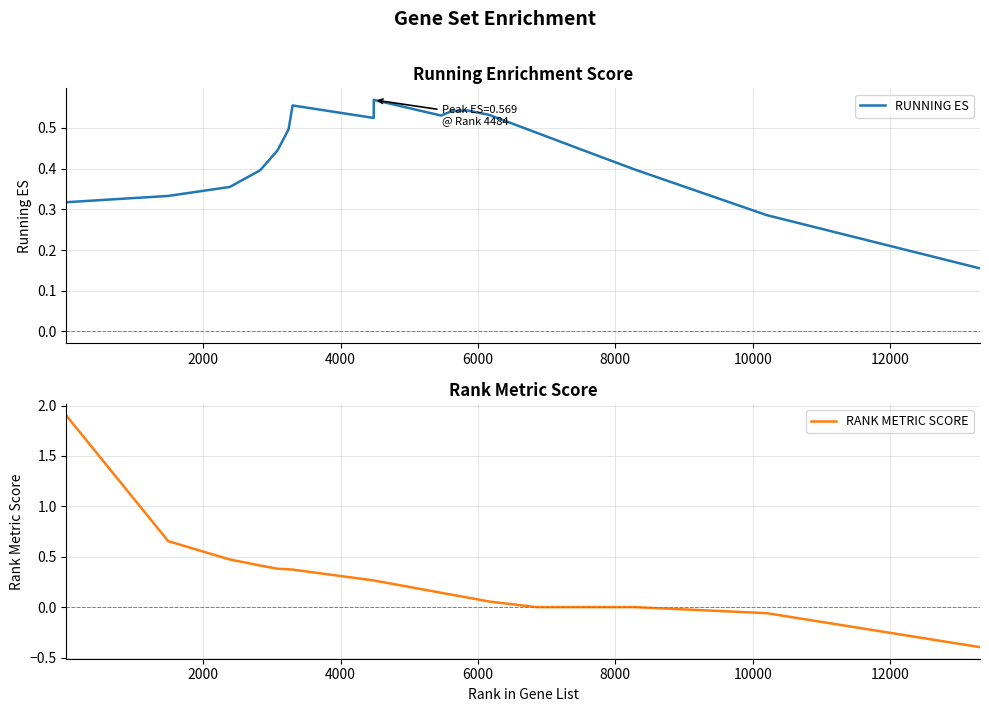

Is it true that RANK METRIC SCORE equals 0.1 at 10000?

False